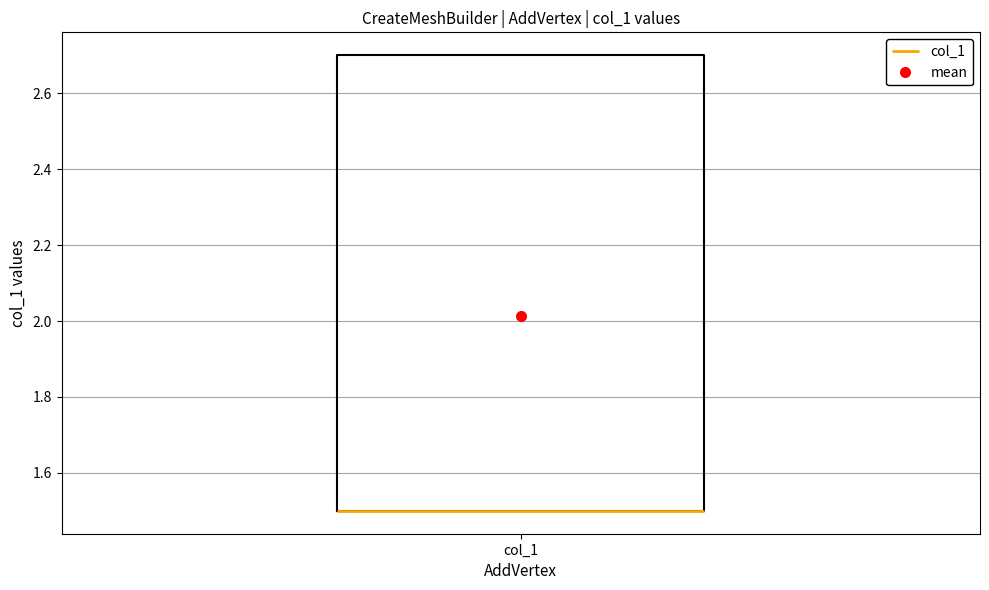

Read this box plot against the y-axis: the position of the median line, the range covered by the box, and the ends of both whiskers. The values are not printed on the chart, so give them approximately, as read against the axis.

median 1.5 (drawn on the box's lower edge), box 1.5 to 2.7, whiskers 1.5 to 2.7